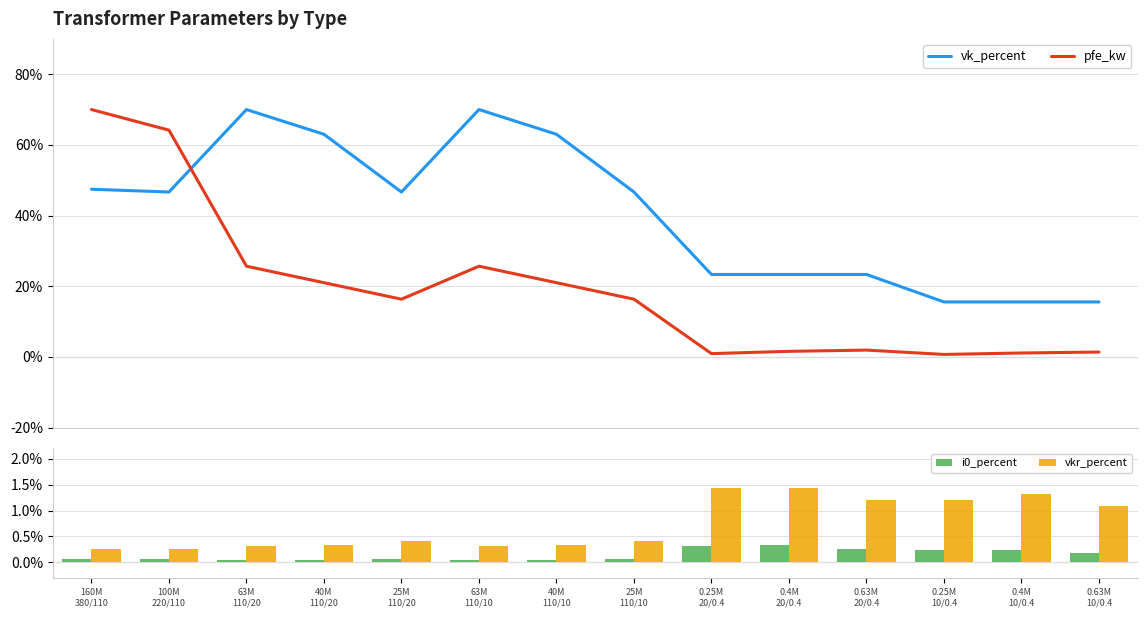

Is it true that vk_percent equals 63.0 at 40M
110/20?

True